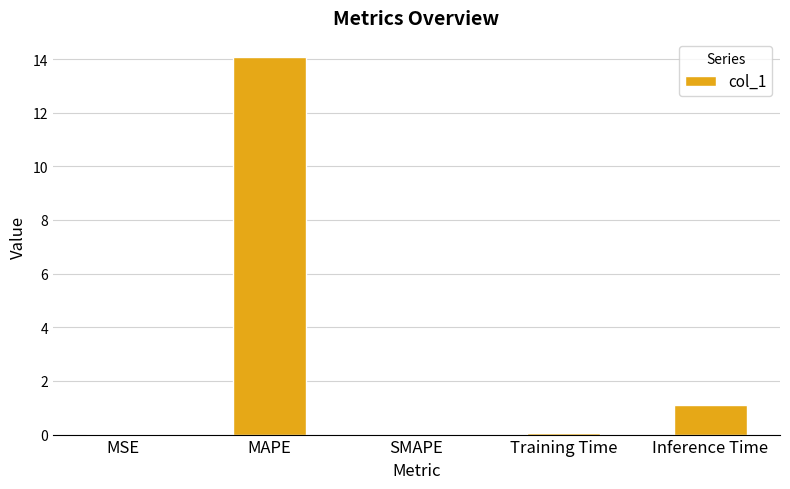

True or false: the data shows 0.1 at Training Time.

True